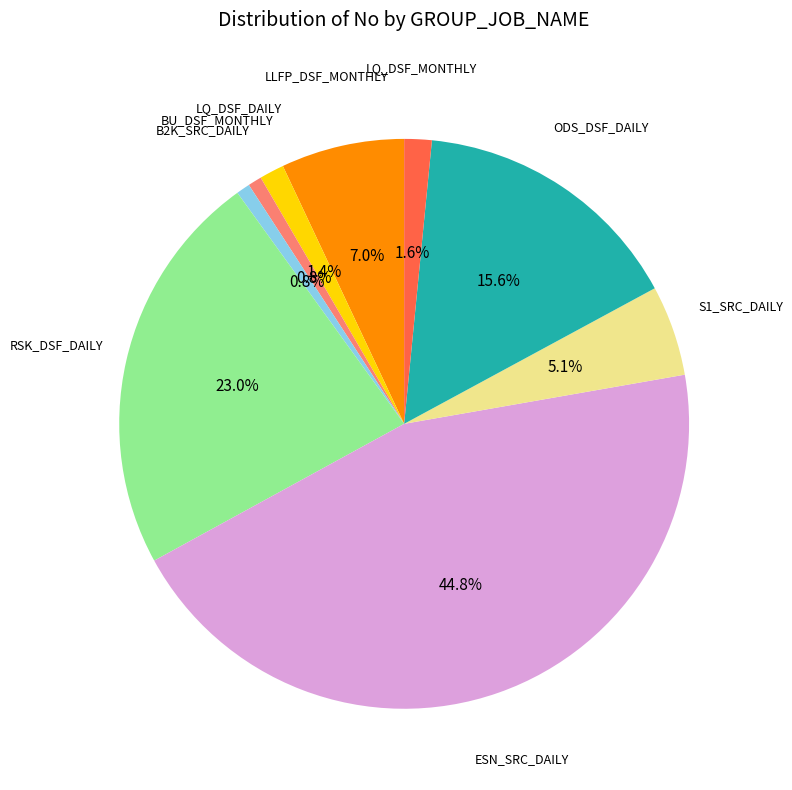

Is there a majority slice in this chart?

No